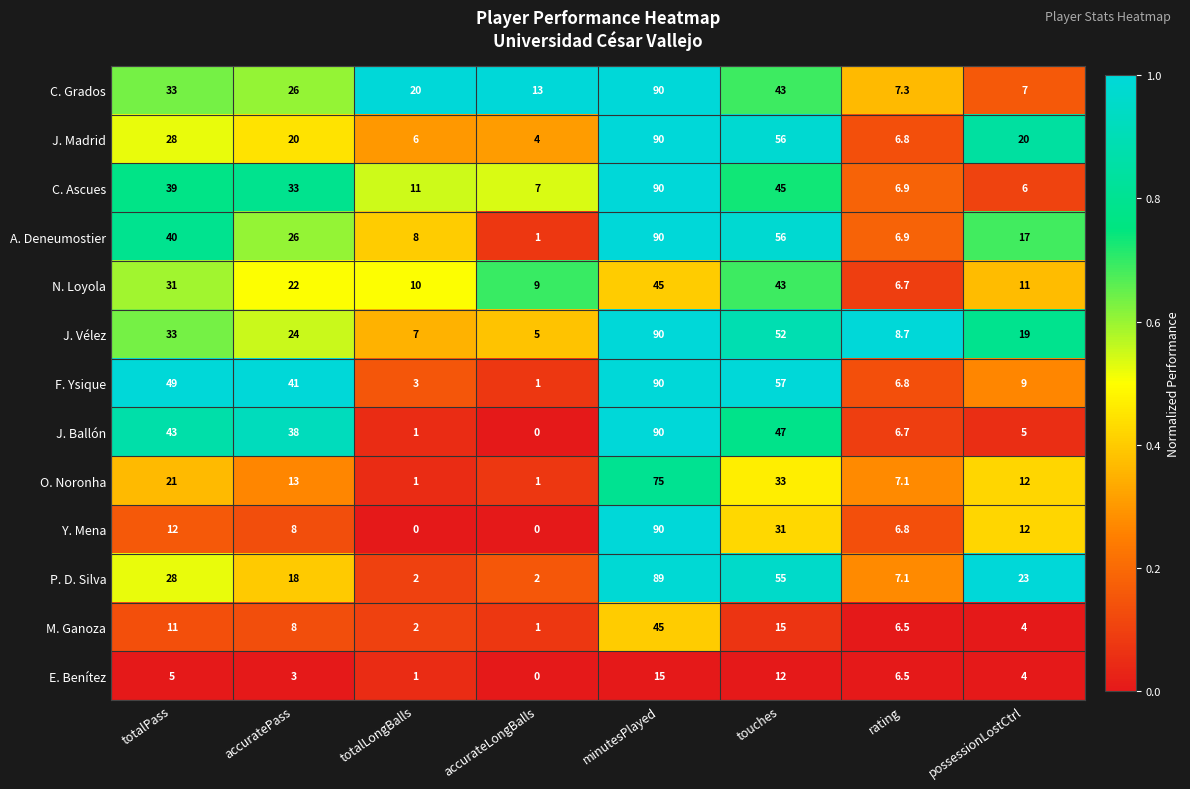

Which series changed the most between minutesPlayed and possessionLostCtrl?

J. Ballón